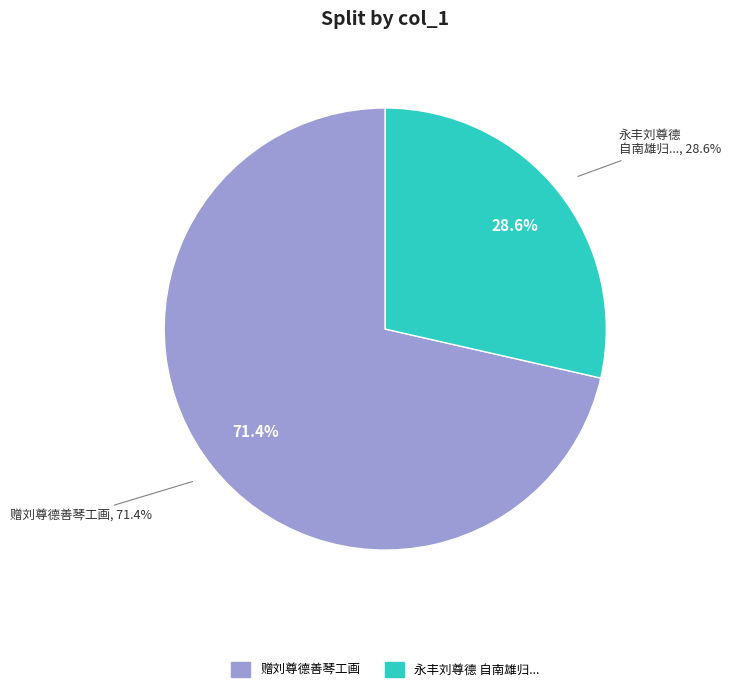

Do 赠刘尊德善琴工画 and 永丰刘尊德自南雄归过宁都别予将之豫章因怀旷伯逵赋别念二韵仍以呈旷也 together represent more than half of the pie?

Yes